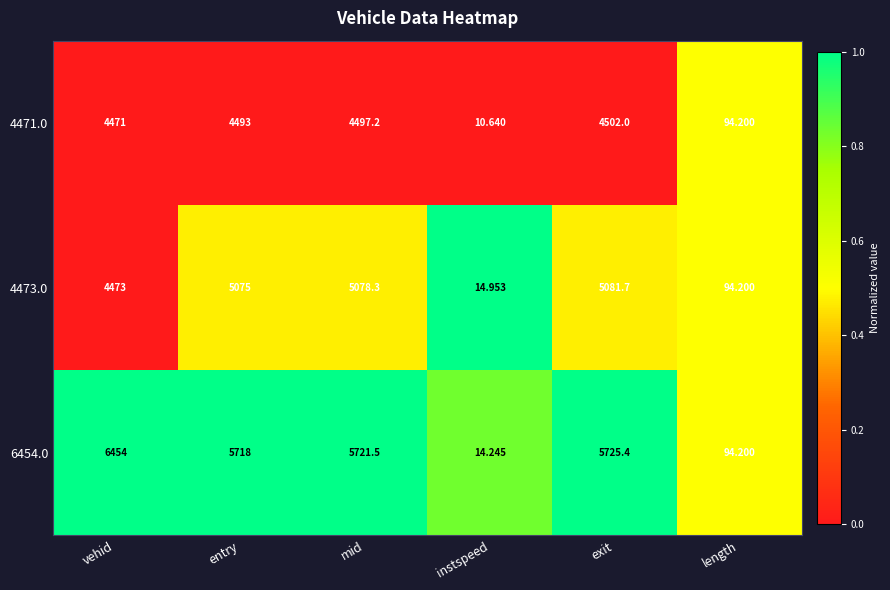

What is the total value across all series at entry?

15286.0